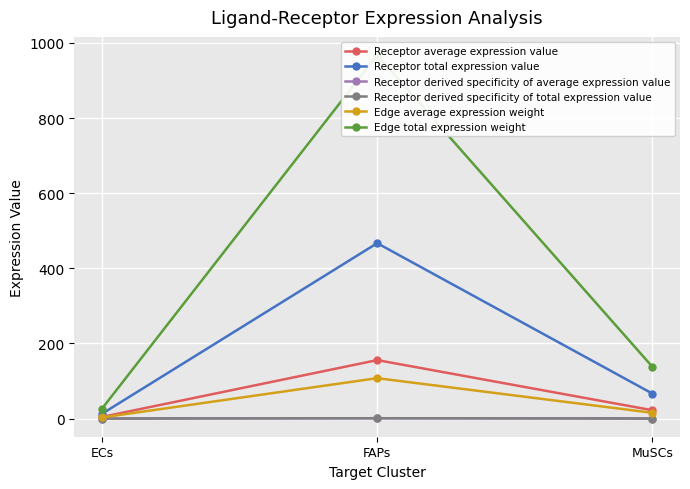

What is the approximate value of Receptor derived specificity of total expression value at FAPs?

0.9